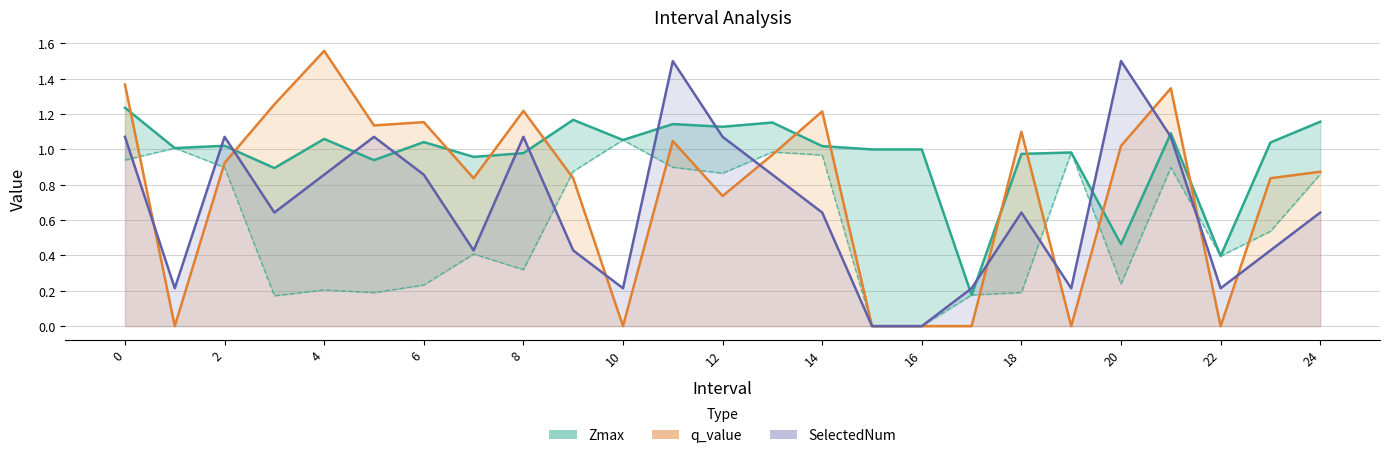

True or false: q_value and Zmax cross at least once.

True